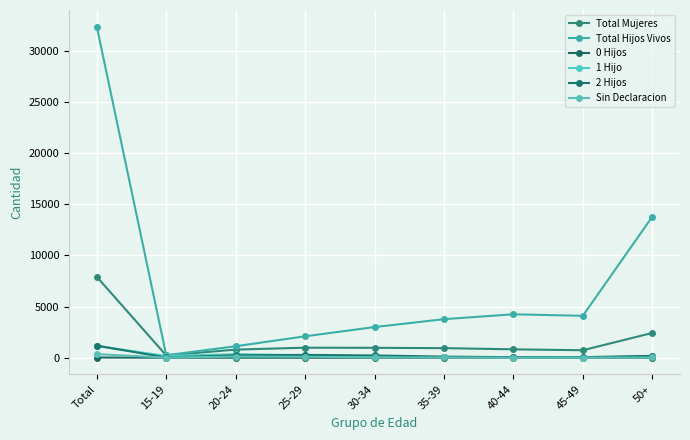

What is the label of the 8th point from the right?

15-19